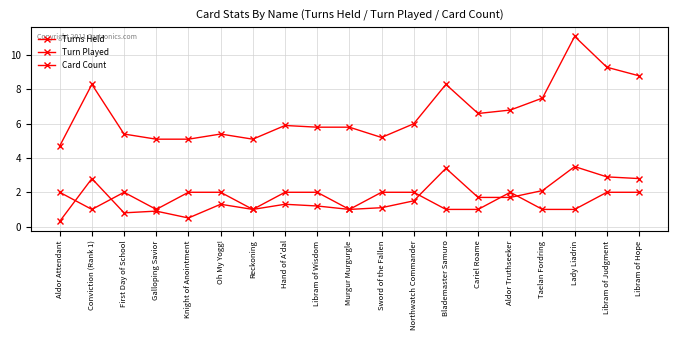

Count the number of data series in this chart.

3